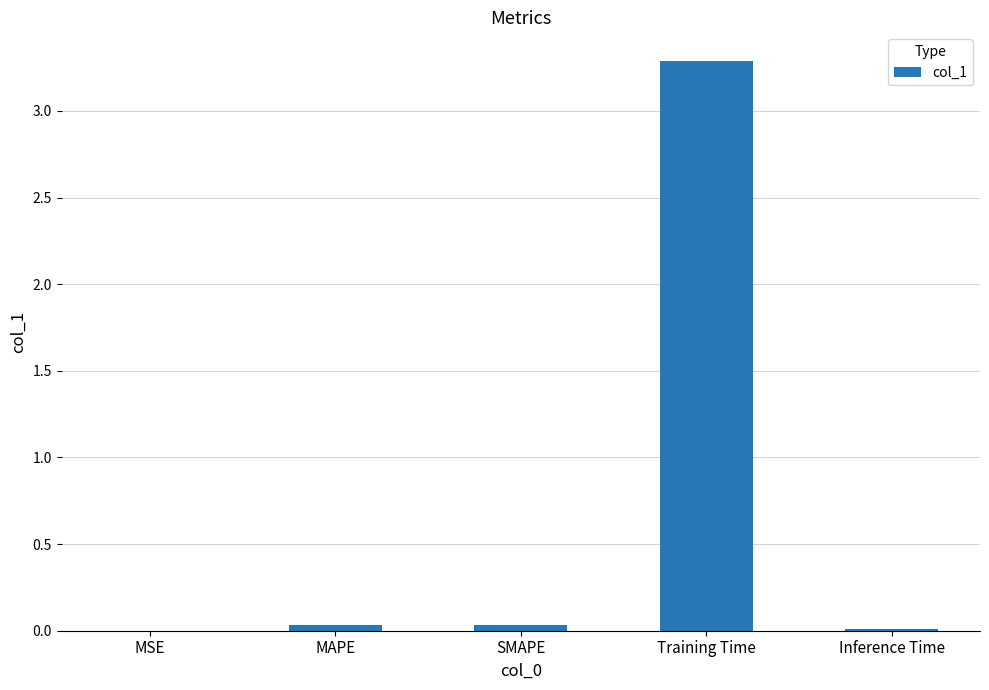

At which category does the chart reach its peak across all series?

Training Time